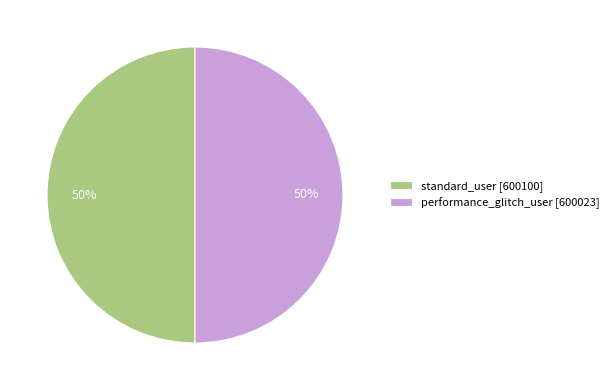

To the nearest percent, what portion does performance_glitch_user represent?

50%